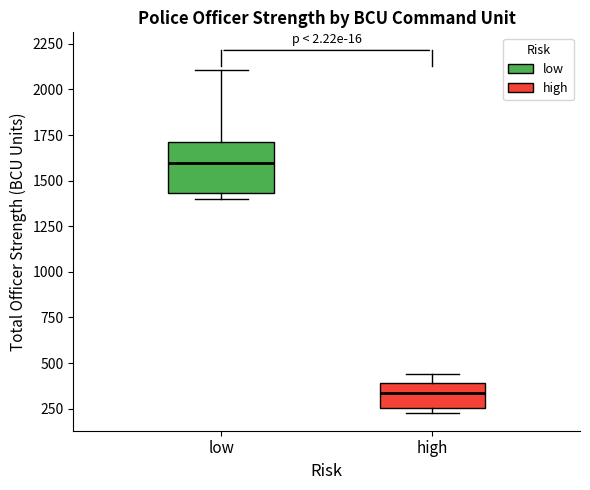

Where is the lower edge of the box for low on the y-axis? The values are not printed on the chart, so give them approximately, as read against the axis.

1450